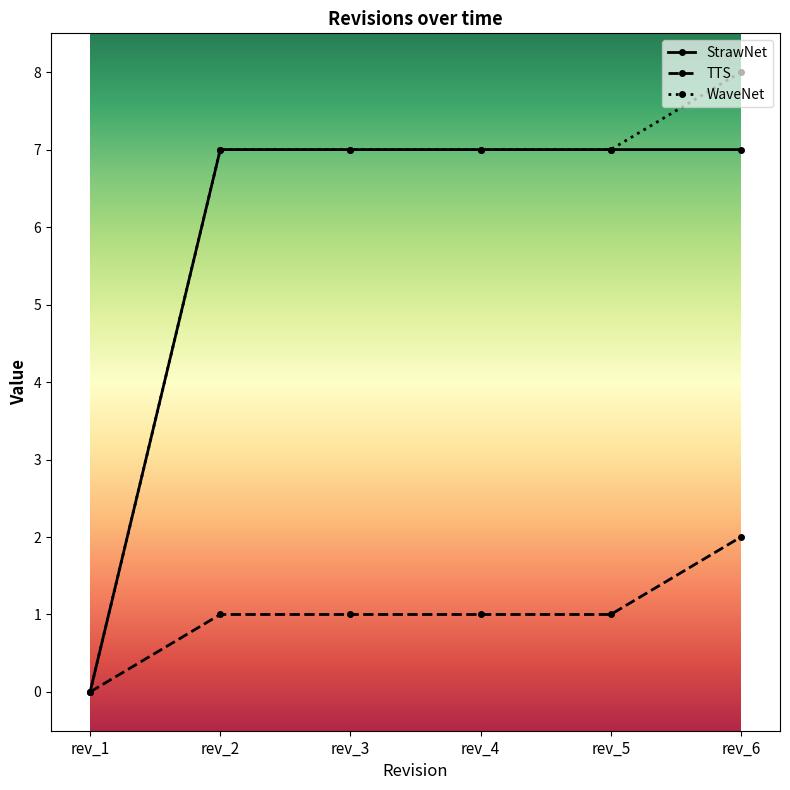

At how many categories does at least one series exceed 4?

5